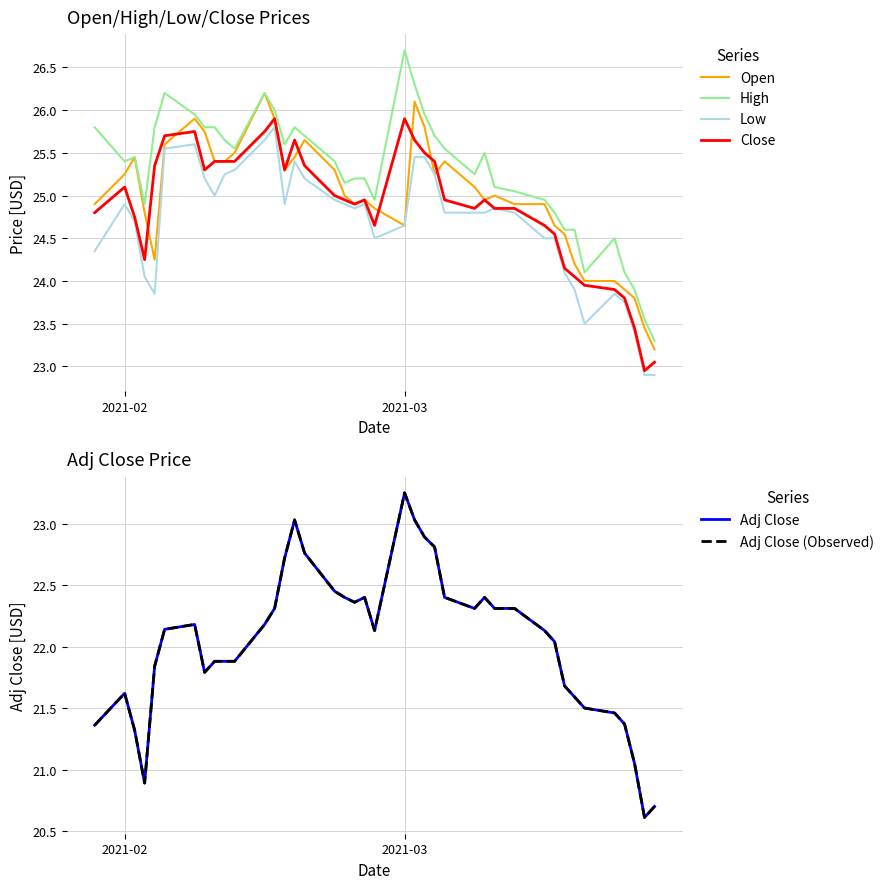

What is the maximum value for High?

26.7